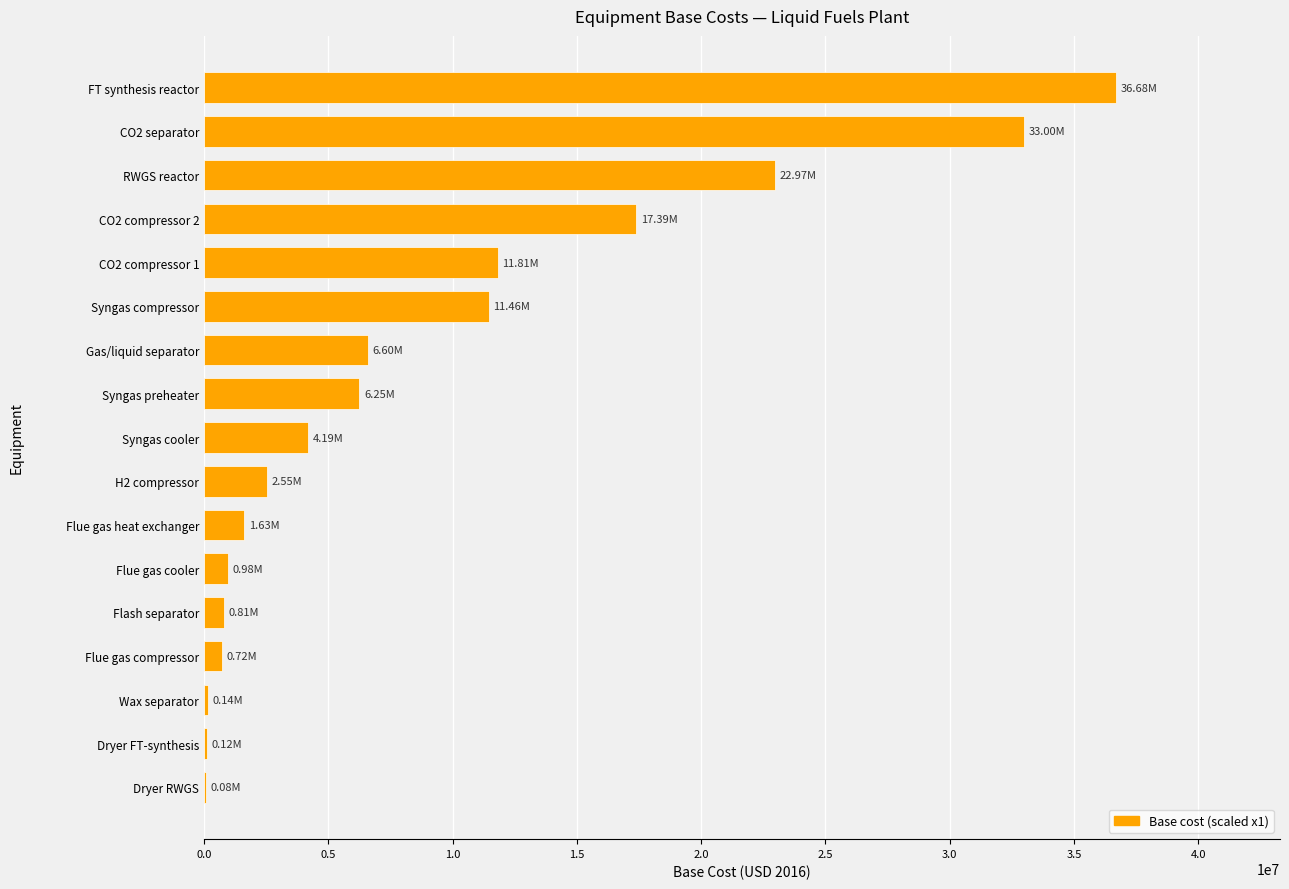

Between RWGS reactor and Wax separator, which is larger?

RWGS reactor